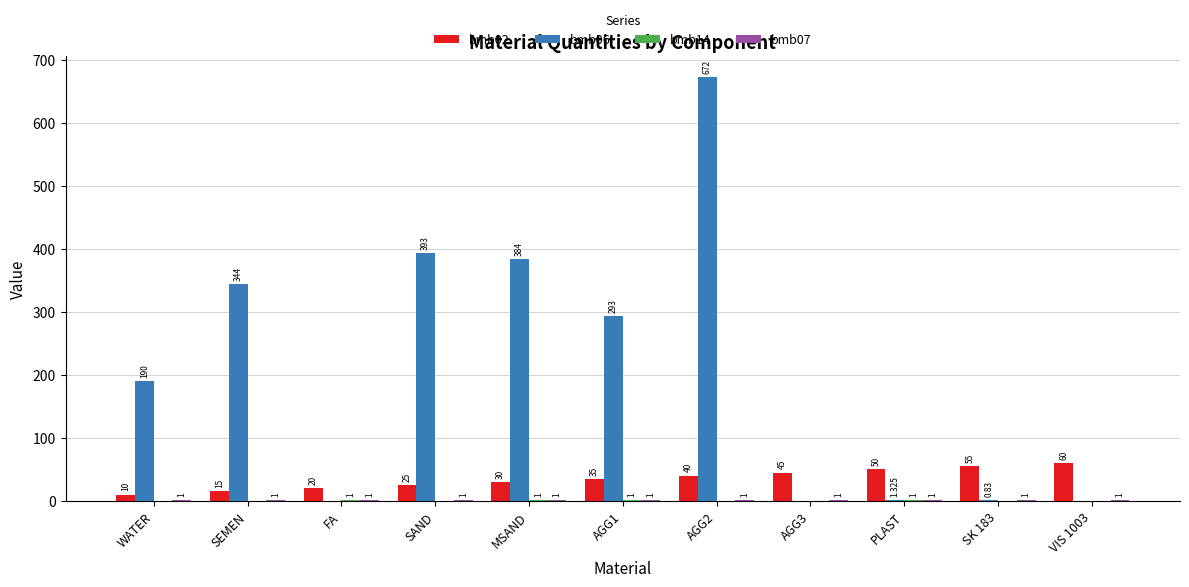

Is the value of bmb02 at SAND greater than the value of bmb06 at VIS 1003?

Yes